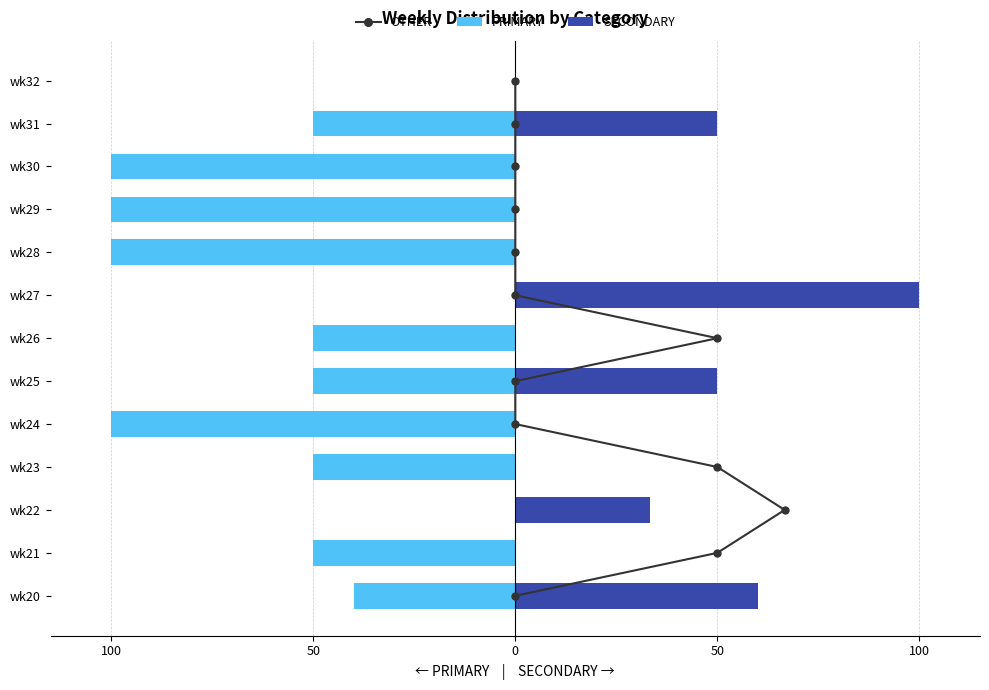

What is the difference between the maximum and minimum values in the SECONDARY series?

100.0